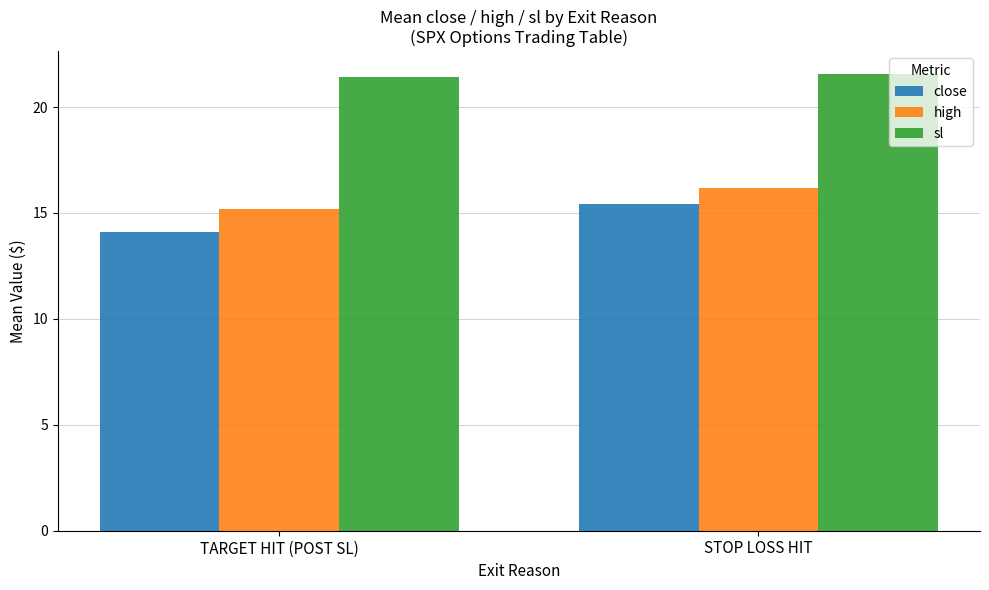

Which series has the largest total across all categories?

sl